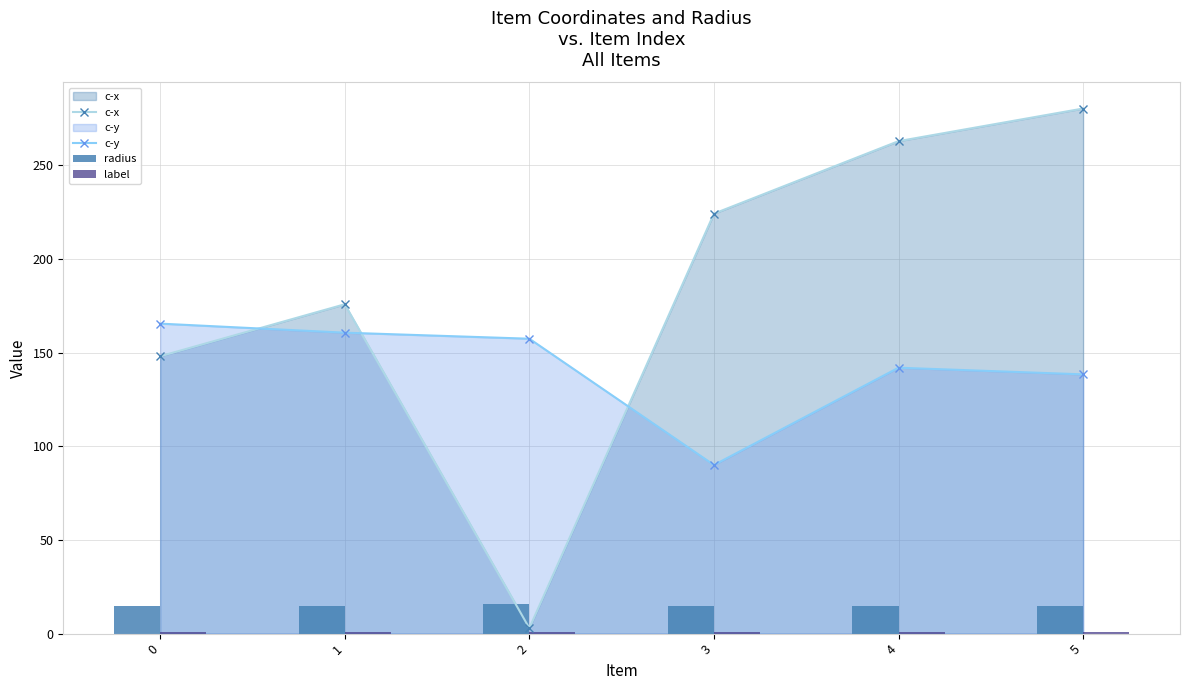

Count the number of data series in this chart.

4